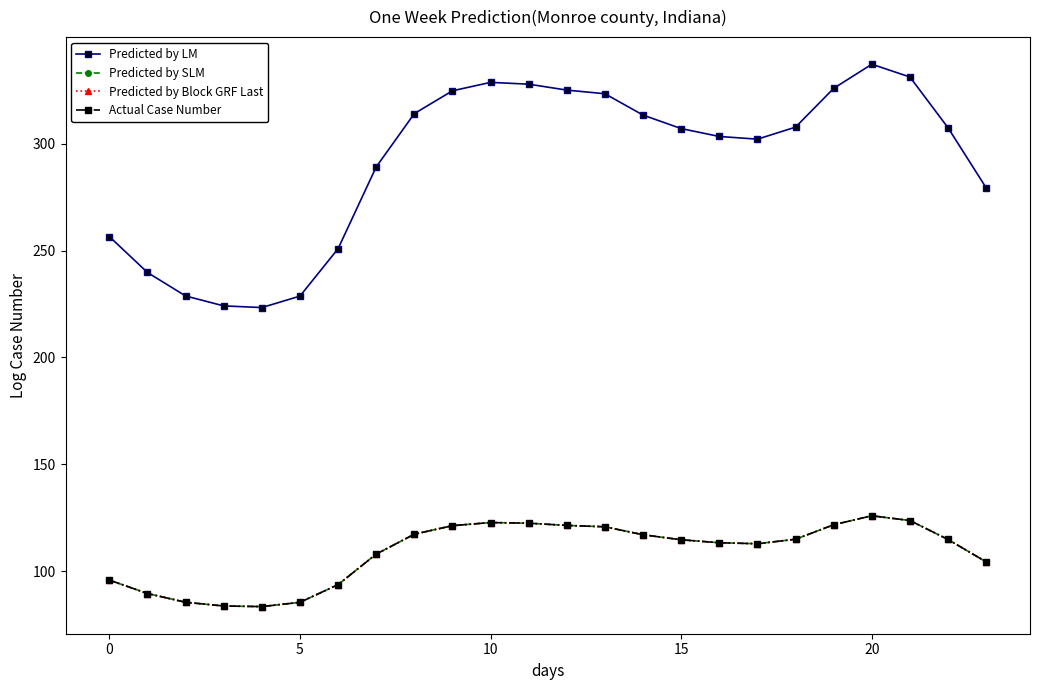

What is the difference between the maximum and minimum values in the Actual Case Number series?

42.5